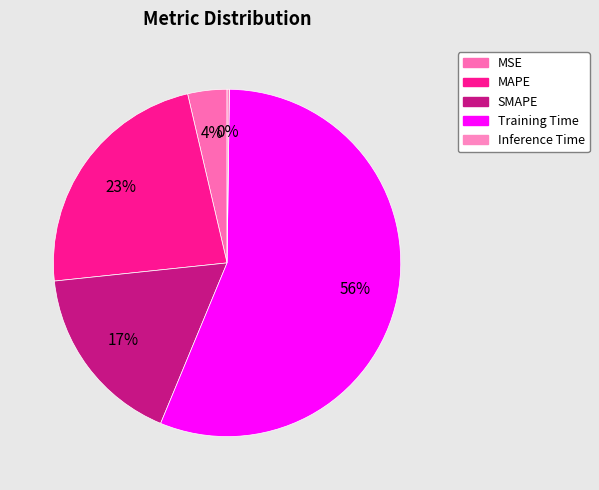

Count the number of slices in the pie.

5